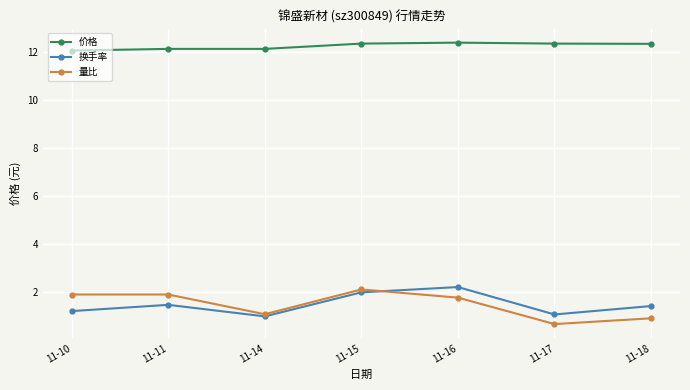

Which series has the largest total across all categories?

价格